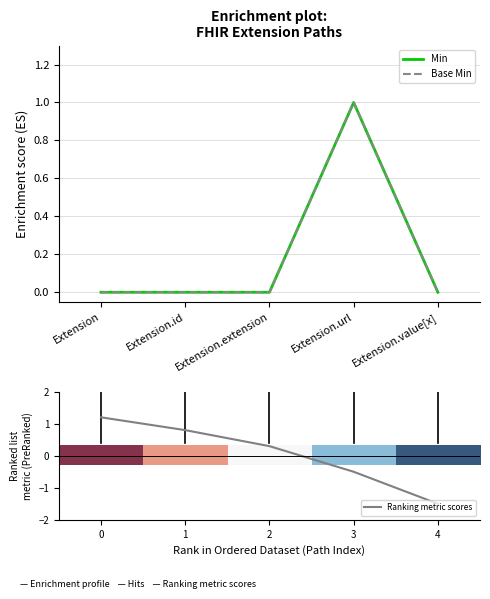

The value of Ranking metric scores at 3 is -0.9. True or false?

False